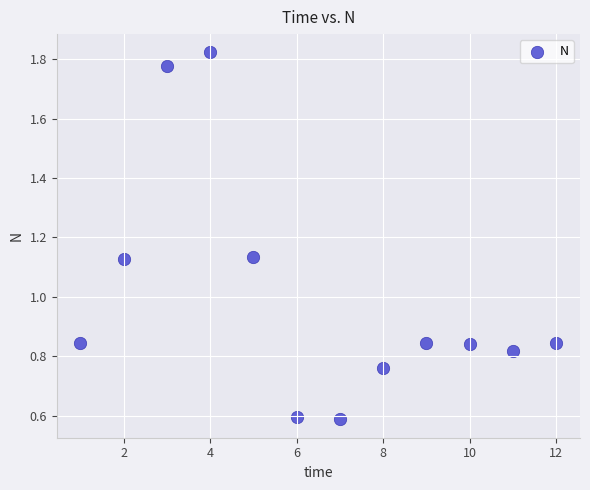

What is the range of Y values (max minus min)?

1.2